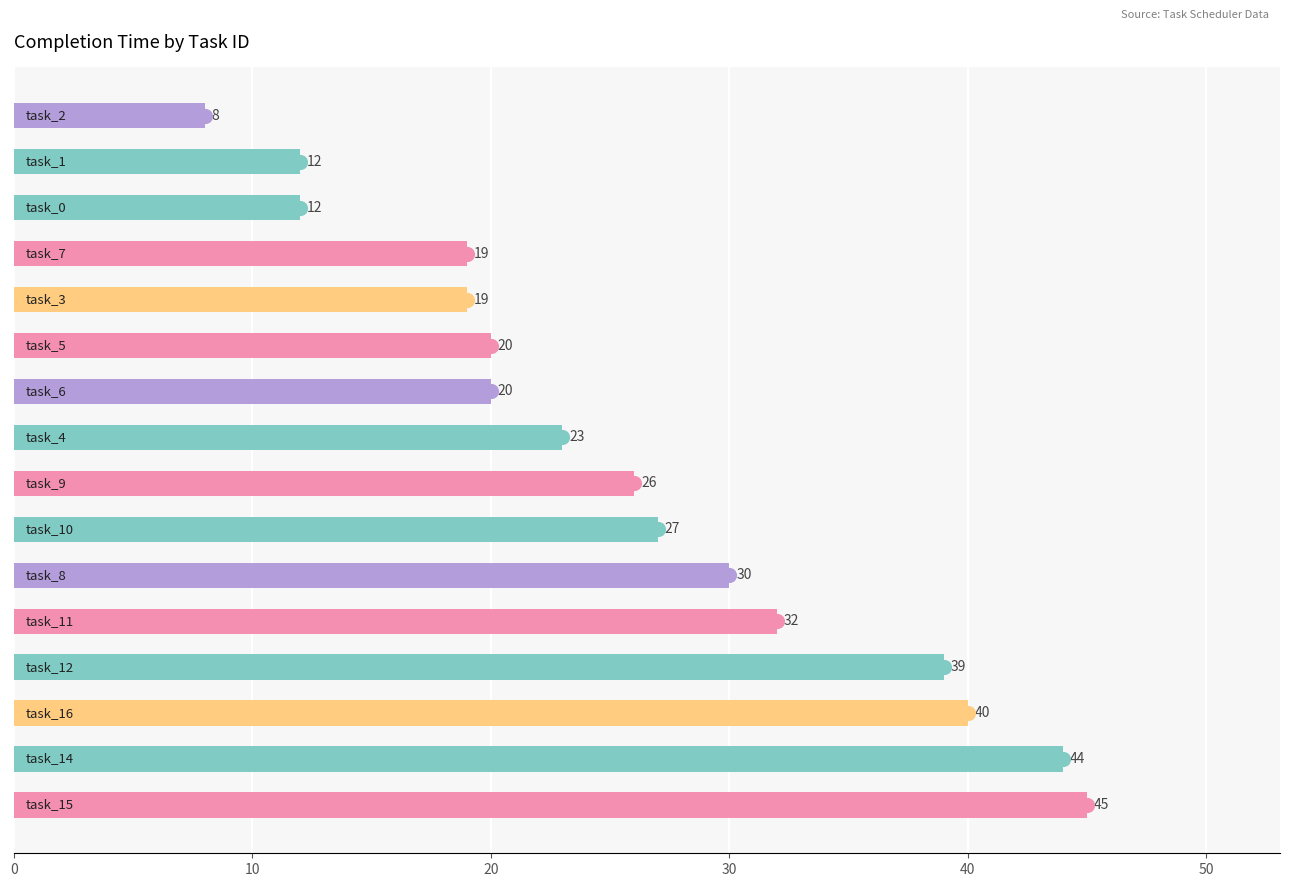

What is the value of the 12th bar from the top?

32